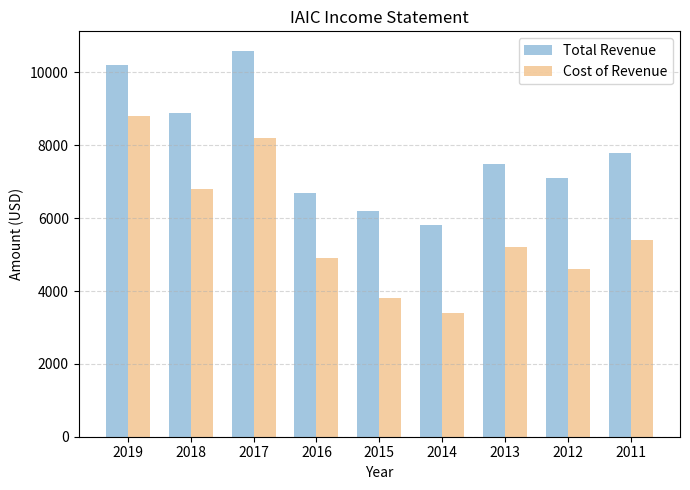

Reading left to right, extract all data points from this chart.

Total Revenue: 10200	8900	10600	6700	6200	5800	7500	7100	7800
Cost of Revenue: 8800	6800	8200	4900	3800	3400	5200	4600	5400